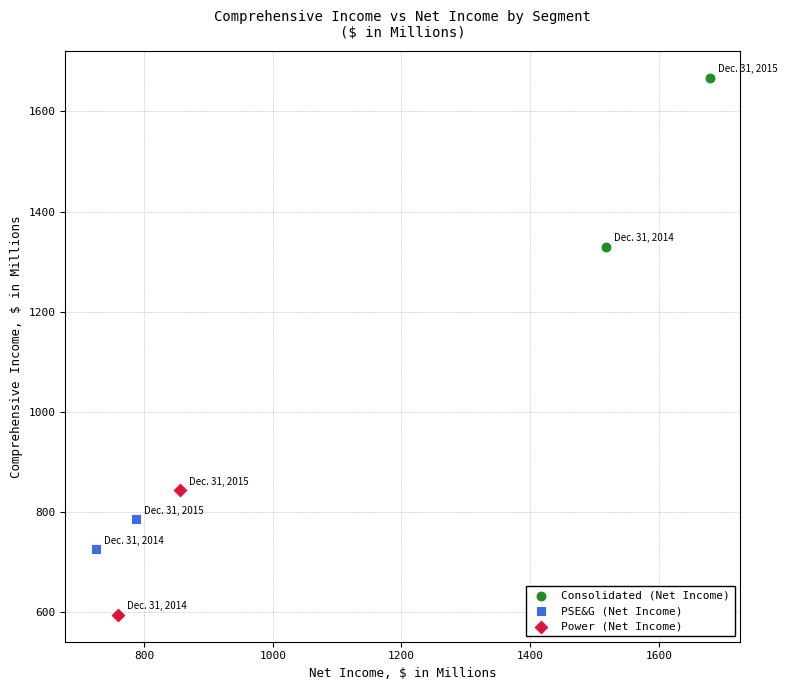

Which series has the largest Y range (max minus min)?

Consolidated (Net Income)